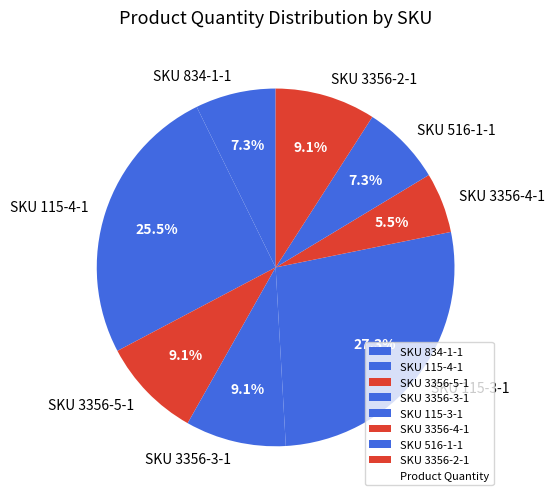

Which slice is the largest?

SKU 115-3-1